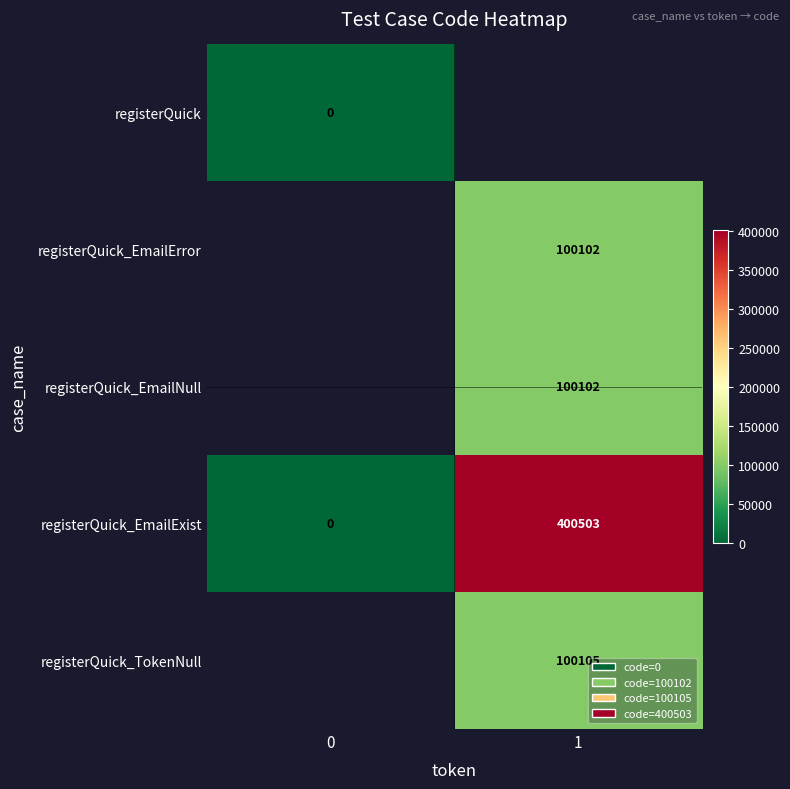

Is the value of registerQuick_EmailExist at 1 greater than the value of registerQuick_EmailError at 1?

Yes